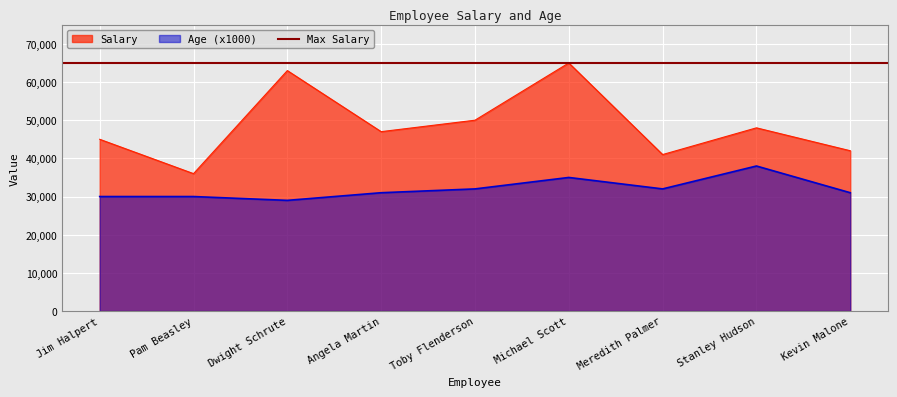

True or false: Age and Salary intersect in this chart.

False